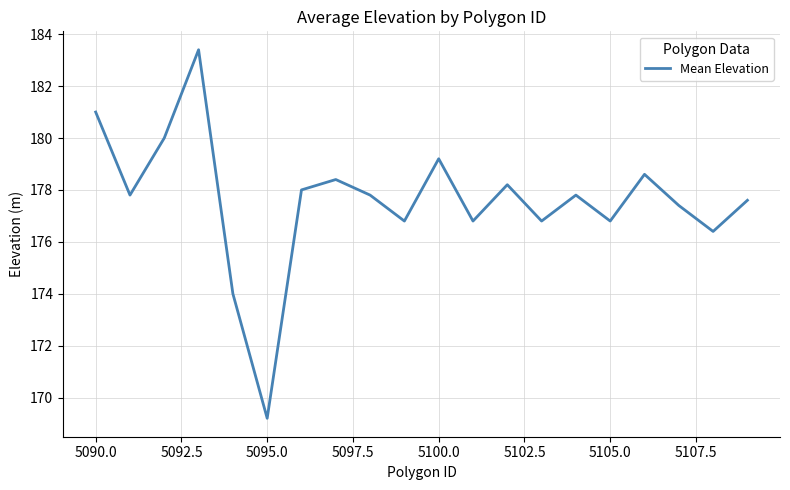

What is the average value?

177.6